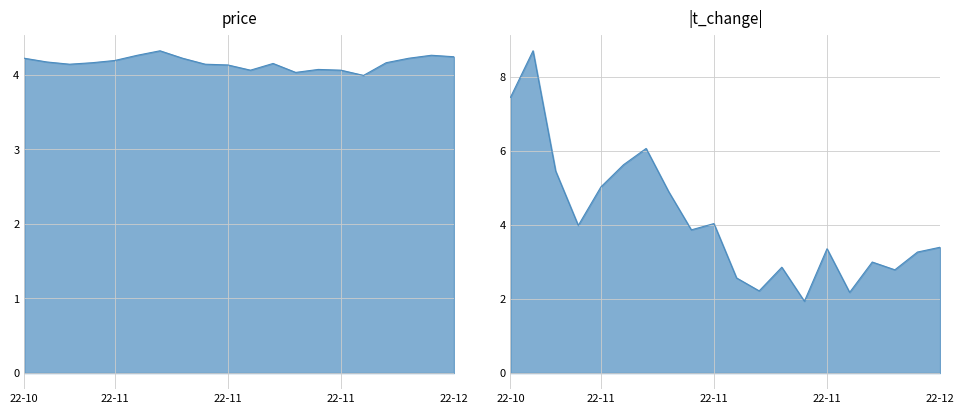

What position from the left is 2022-11-09?

8